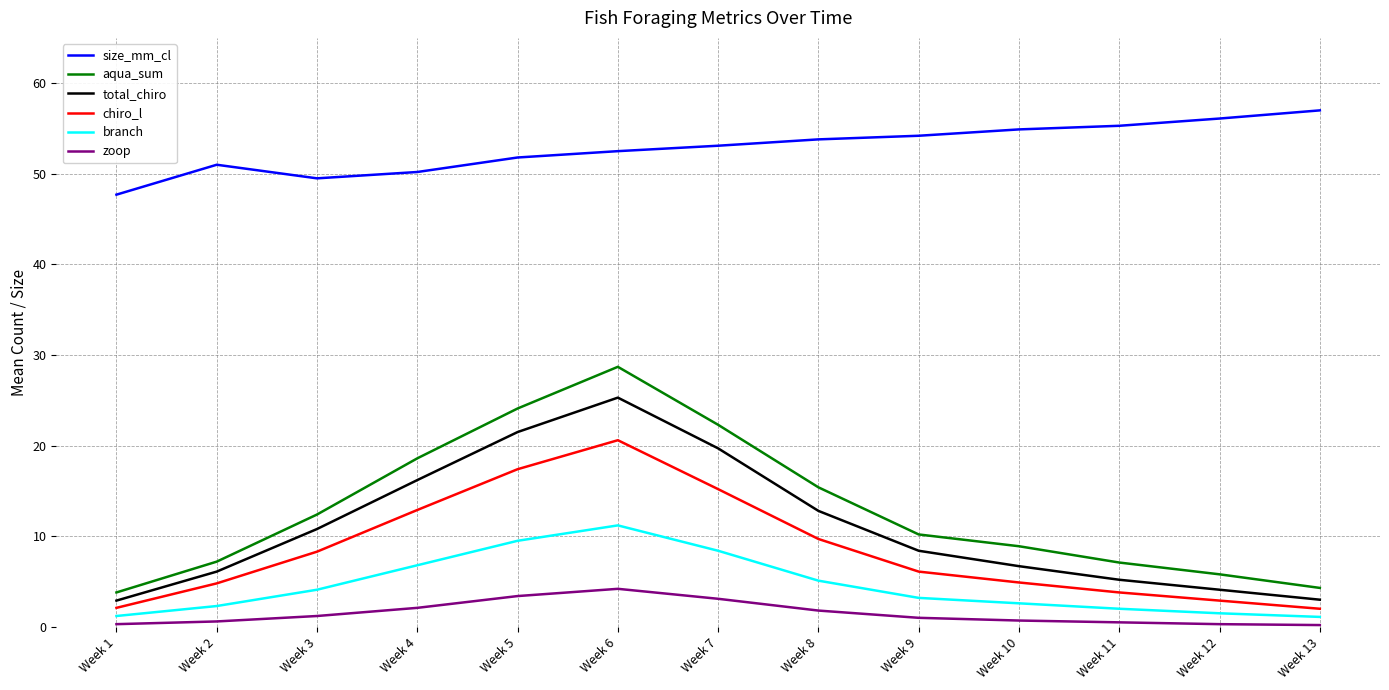

What value does the total_chiro series have at Week 8?

12.8